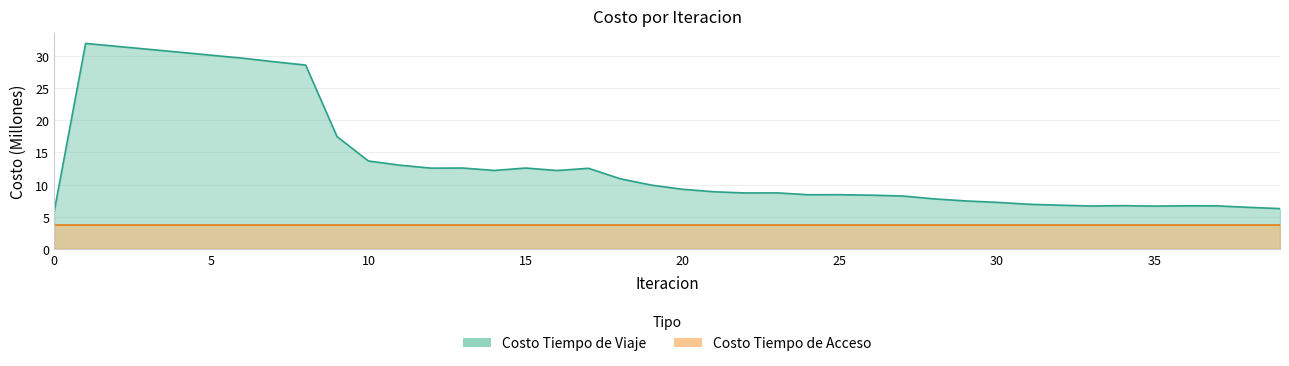

What is the maximum value shown in the chart?

31.9